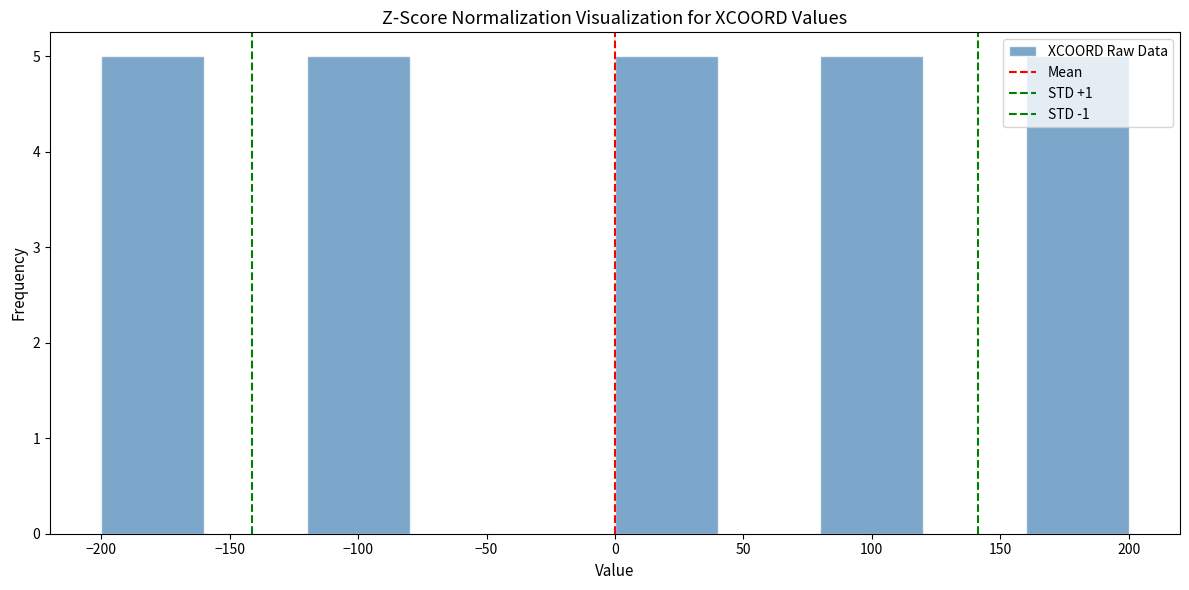

Reading left to right, transcribe this chart: for each bar, give the range it covers on the x-axis and its height. The values are not printed on the chart, so give them approximately, as read against the axis.

-200 to -160: 5
-160 to -120: 0
-120 to -80: 5
-80 to -40: 0
-40 to 0: 0
0 to 40: 5
40 to 80: 0
80 to 120: 5
120 to 160: 0
160 to 200: 5